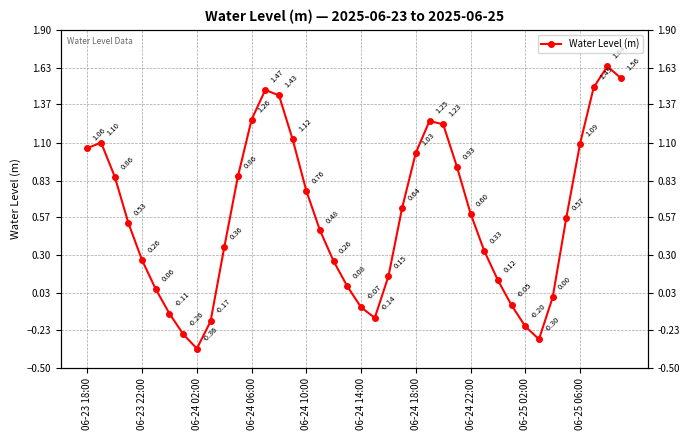

How many values are below 0?

9